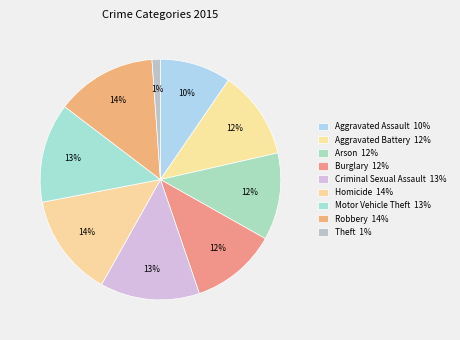

What percentage is the Robbery slice, to the nearest percent?

14%